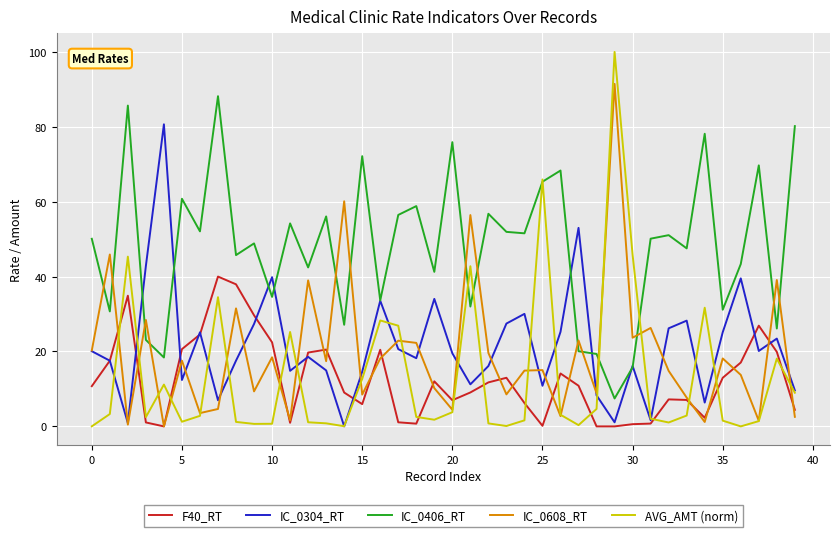

Which series has the largest total across all categories?

IC_0406_RT